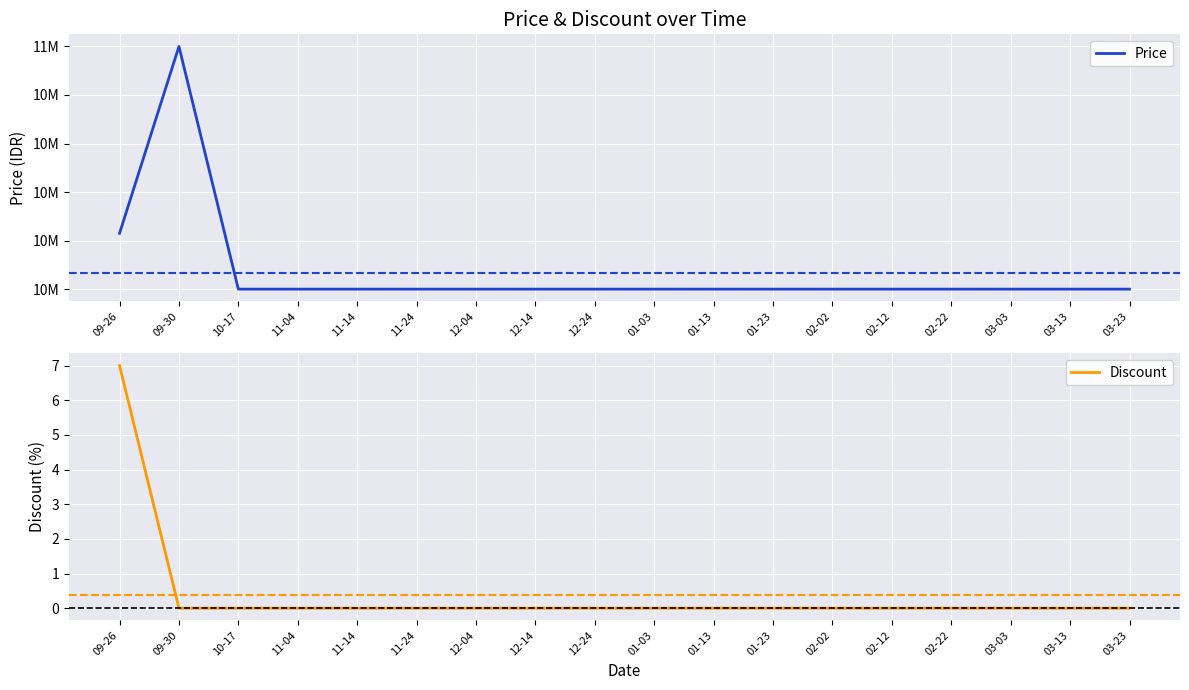

List the labels in order of Price value, largest first.

09-30, 09-26, 10-17, 11-04, 11-14, 11-24, 12-04, 12-14, 12-24, 01-03, 01-13, 01-23, 02-02, 02-12, 02-22, 03-03, 03-13, 03-23